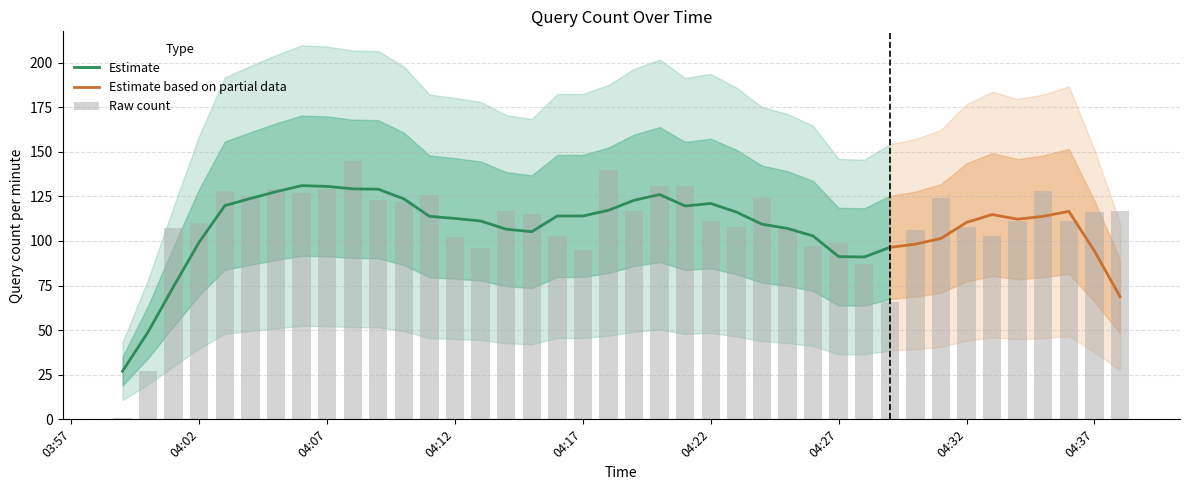

At which category does the chart reach its minimum across all series?

2019-10-16 03:59:00